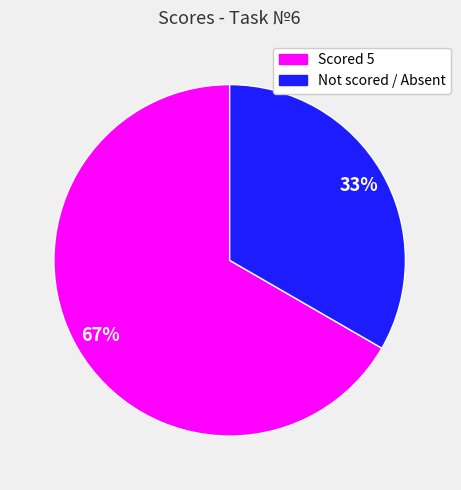

Is there a majority slice in this chart?

Yes